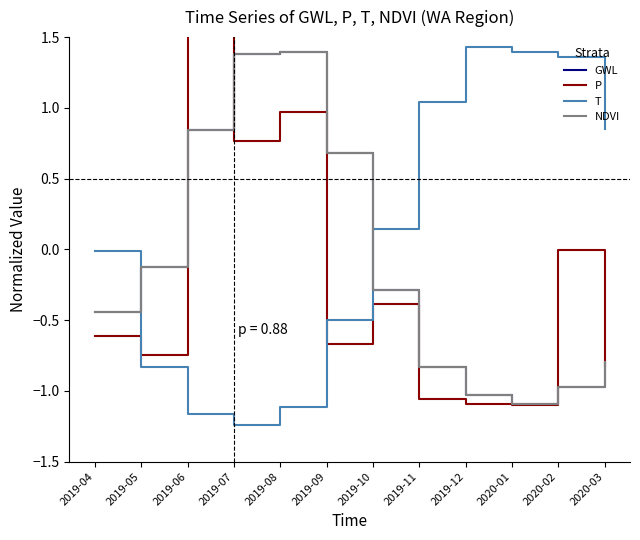

Reading left to right, transcribe all the data shown in this chart.

GWL: 2019-04=-0.4	2019-05=-0.1	2019-06=0.8	2019-07=1.4	2019-08=1.4	2019-09=0.7	2019-10=-0.3	2019-11=-0.8	2019-12=-1.0	2020-01=-1.1	2020-02=-1.0	2020-03=-0.8
P: 2019-04=-0.6	2019-05=-0.7	2019-06=3.4	2019-07=0.8	2019-08=1.0	2019-09=-0.7	2019-10=-0.4	2019-11=-1.1	2019-12=-1.1	2020-01=-1.1	2020-02=-0.0	2020-03=-0.8
T: 2019-04=-0.0	2019-05=-0.8	2019-06=-1.2	2019-07=-1.2	2019-08=-1.1	2019-09=-0.5	2019-10=0.1	2019-11=1.0	2019-12=1.4	2020-01=1.4	2020-02=1.4	2020-03=0.9
NDVI: 2019-04=-0.4	2019-05=-0.1	2019-06=0.8	2019-07=1.4	2019-08=1.4	2019-09=0.7	2019-10=-0.3	2019-11=-0.8	2019-12=-1.0	2020-01=-1.1	2020-02=-1.0	2020-03=-0.8